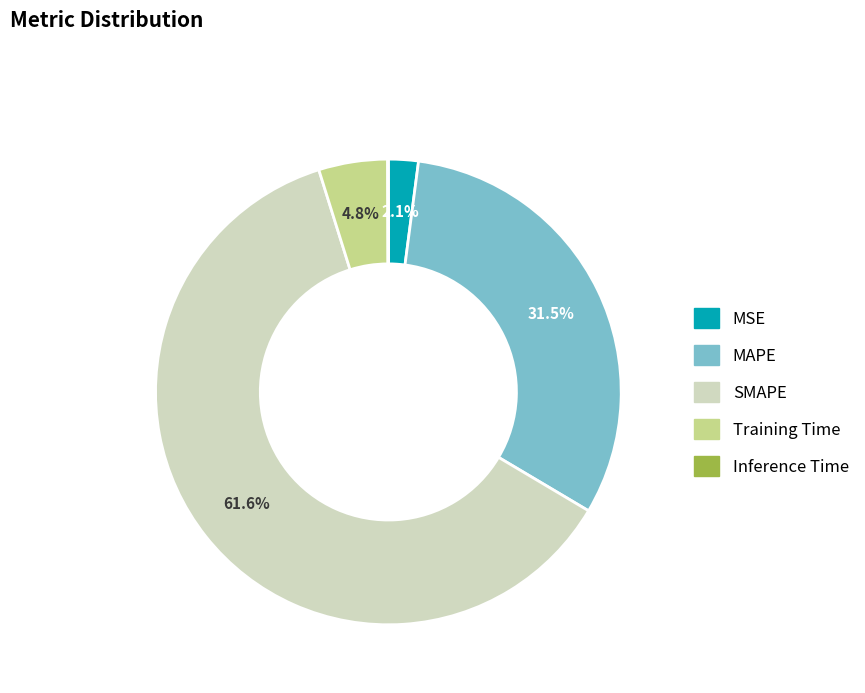

To the nearest percent, what is the average slice percentage?

20%